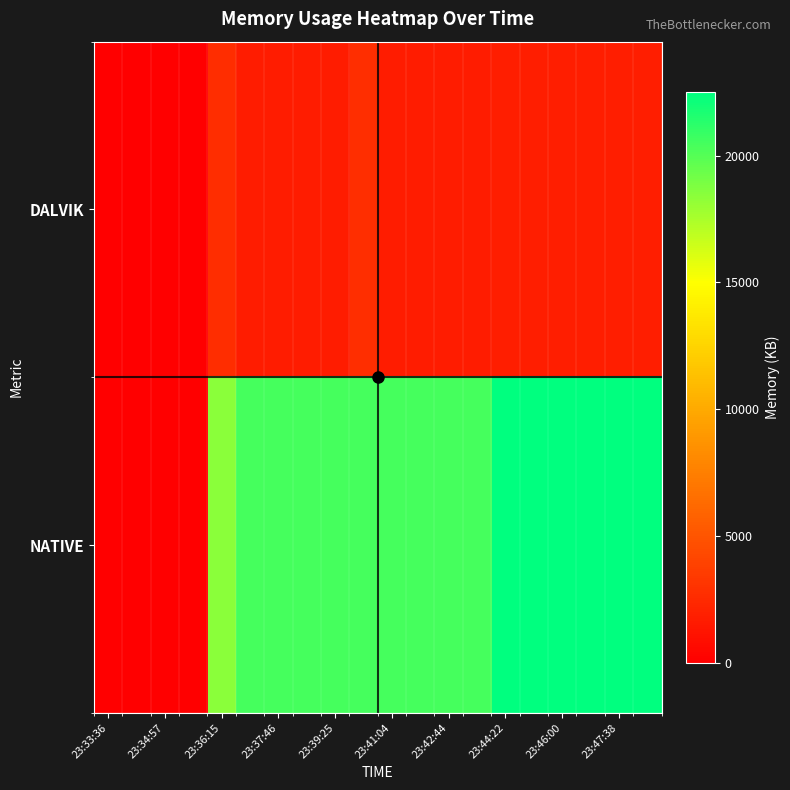

What is the maximum value shown in the chart?

22528